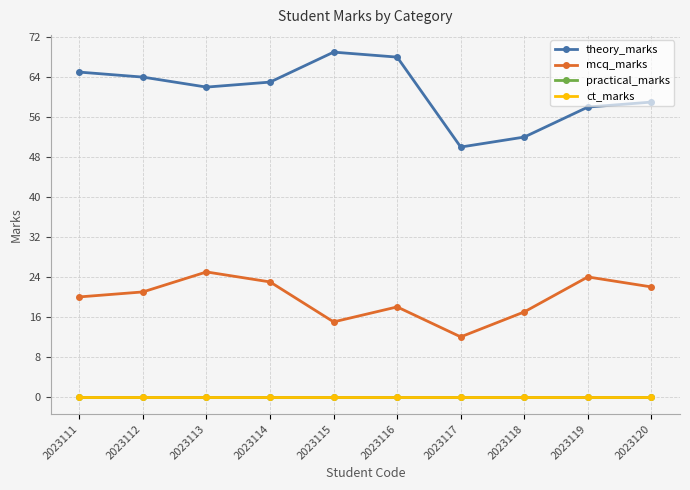

Which has a higher value, 2023115 or 2023112?

2023115